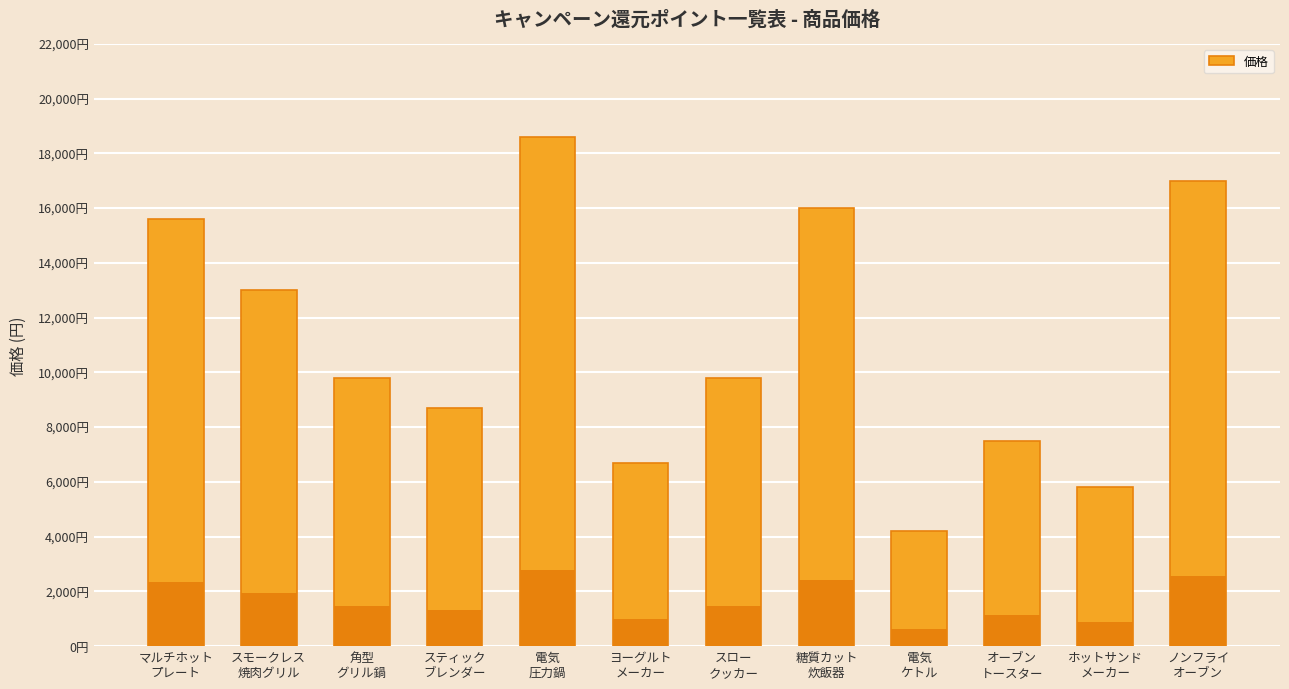

Is it true that the value at ヨーグルト
メーカー is 1679?

False